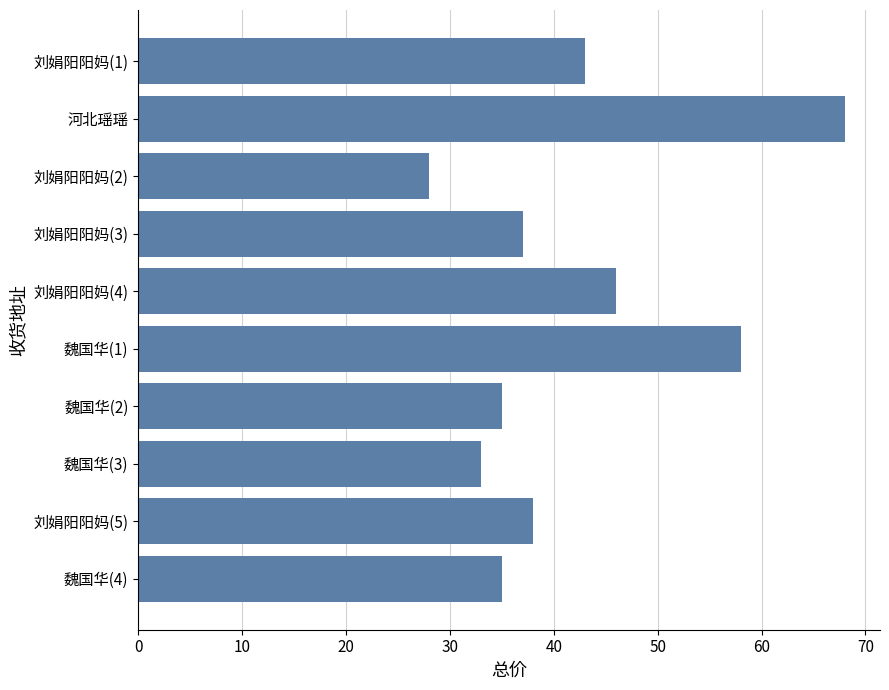

Count the number of categories in the chart.

10